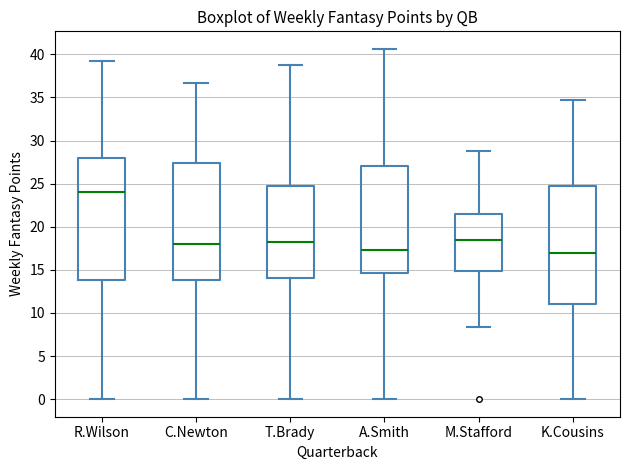

Reading left to right, read every box against the y-axis: the position of its median line, the range the box covers, and the ends of its whiskers. The values are not printed on the chart, so give them approximately, as read against the axis.

R.Wilson: median 24.0, box 14.0 to 28.0, whiskers 0.0 to 39.5
C.Newton: median 18.0, box 14.0 to 27.5, whiskers 0.0 to 36.5
T.Brady: median 18.0, box 14.0 to 25.0, whiskers 0.0 to 38.5
A.Smith: median 17.5, box 14.5 to 27.0, whiskers 0.0 to 40.5
M.Stafford: median 18.5, box 15.0 to 21.5, whiskers 8.5 to 29.0
K.Cousins: median 17.0, box 11.0 to 25.0, whiskers 0.0 to 34.5